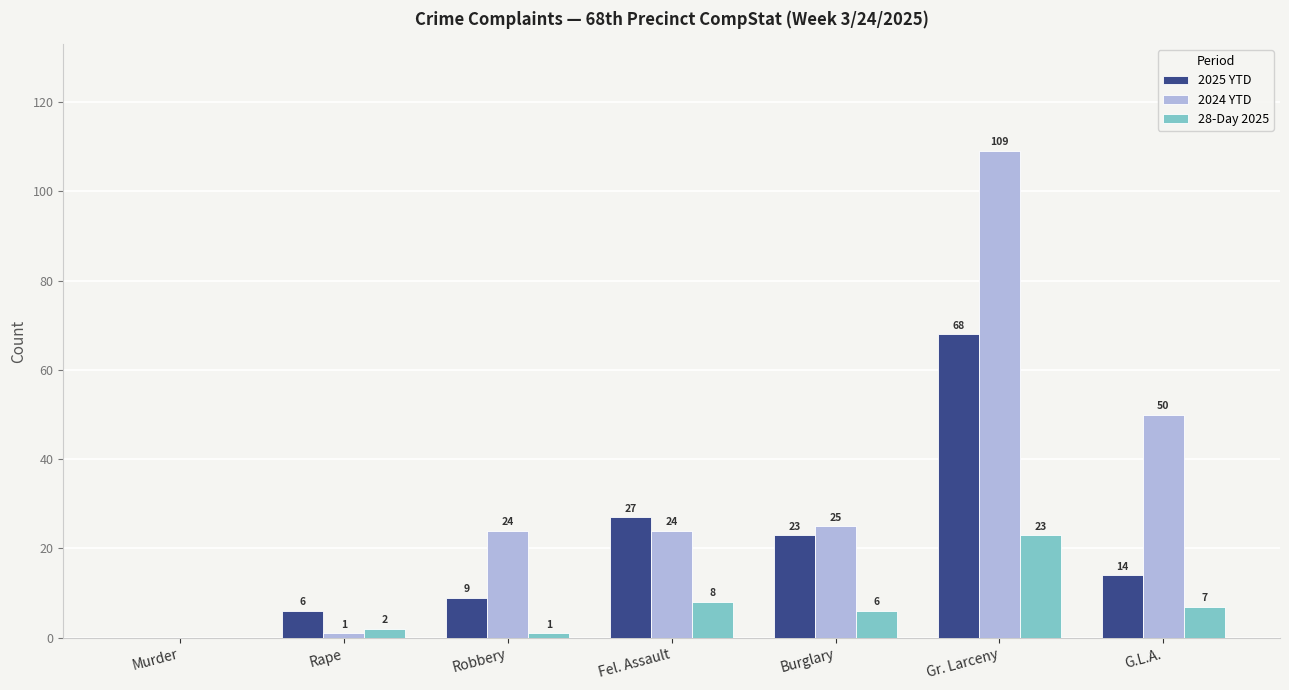

What are all the series names shown in the legend?

2025 YTD, 2024 YTD, 28-Day 2025